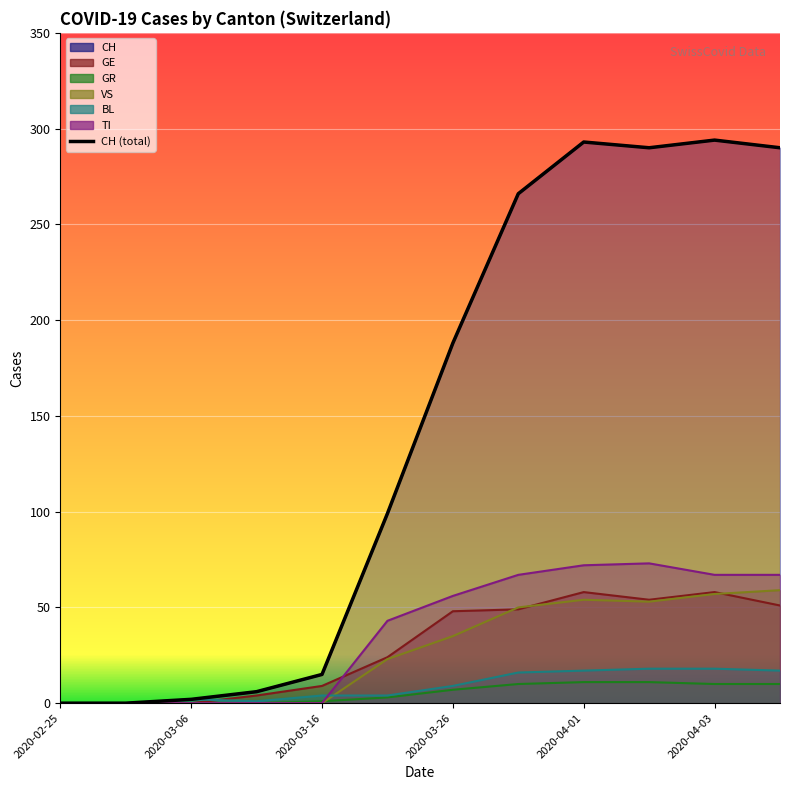

What is the difference between the second highest and minimum values?

293